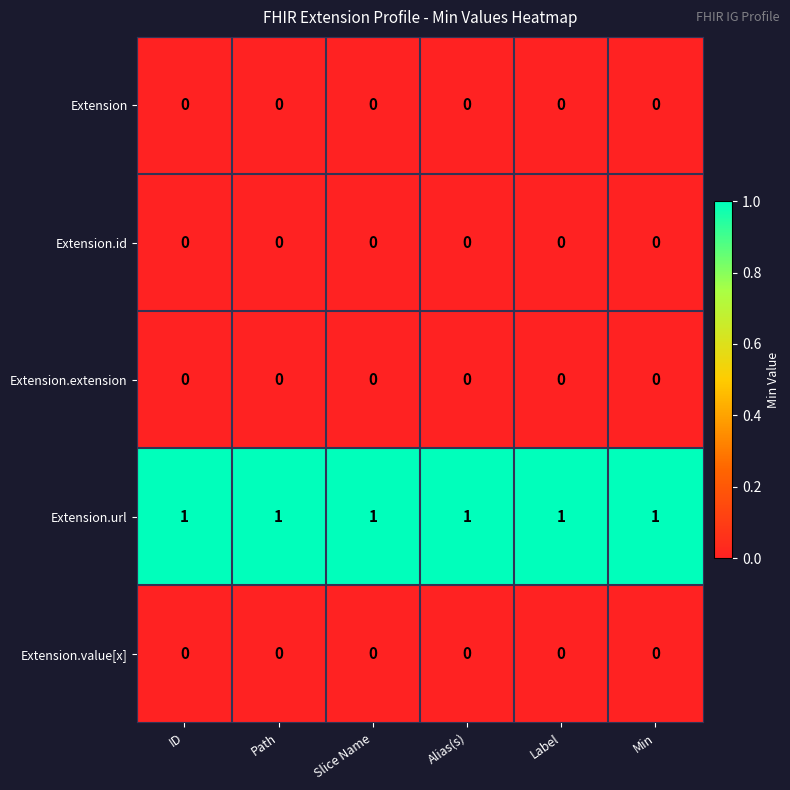

The Extension.value[x] series shows 0 at Min. True or false?

True